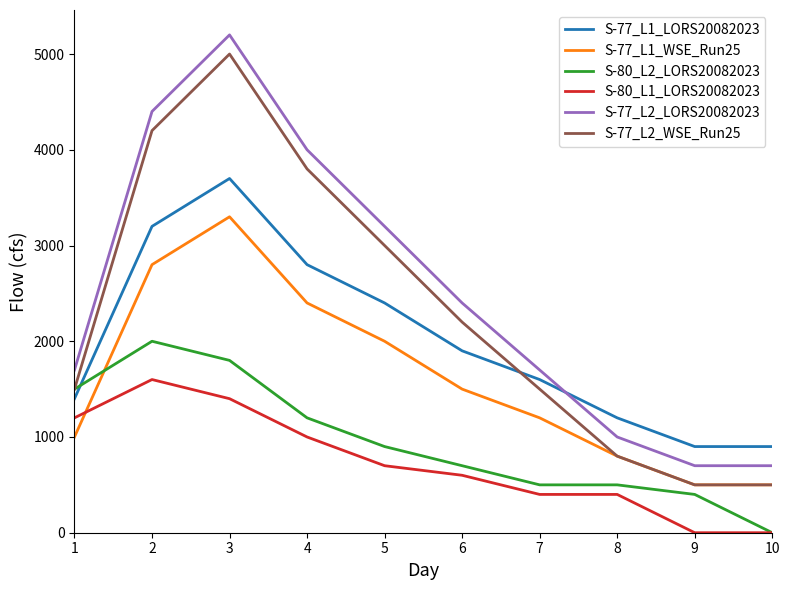

At which category is the sum across all series the highest?

3